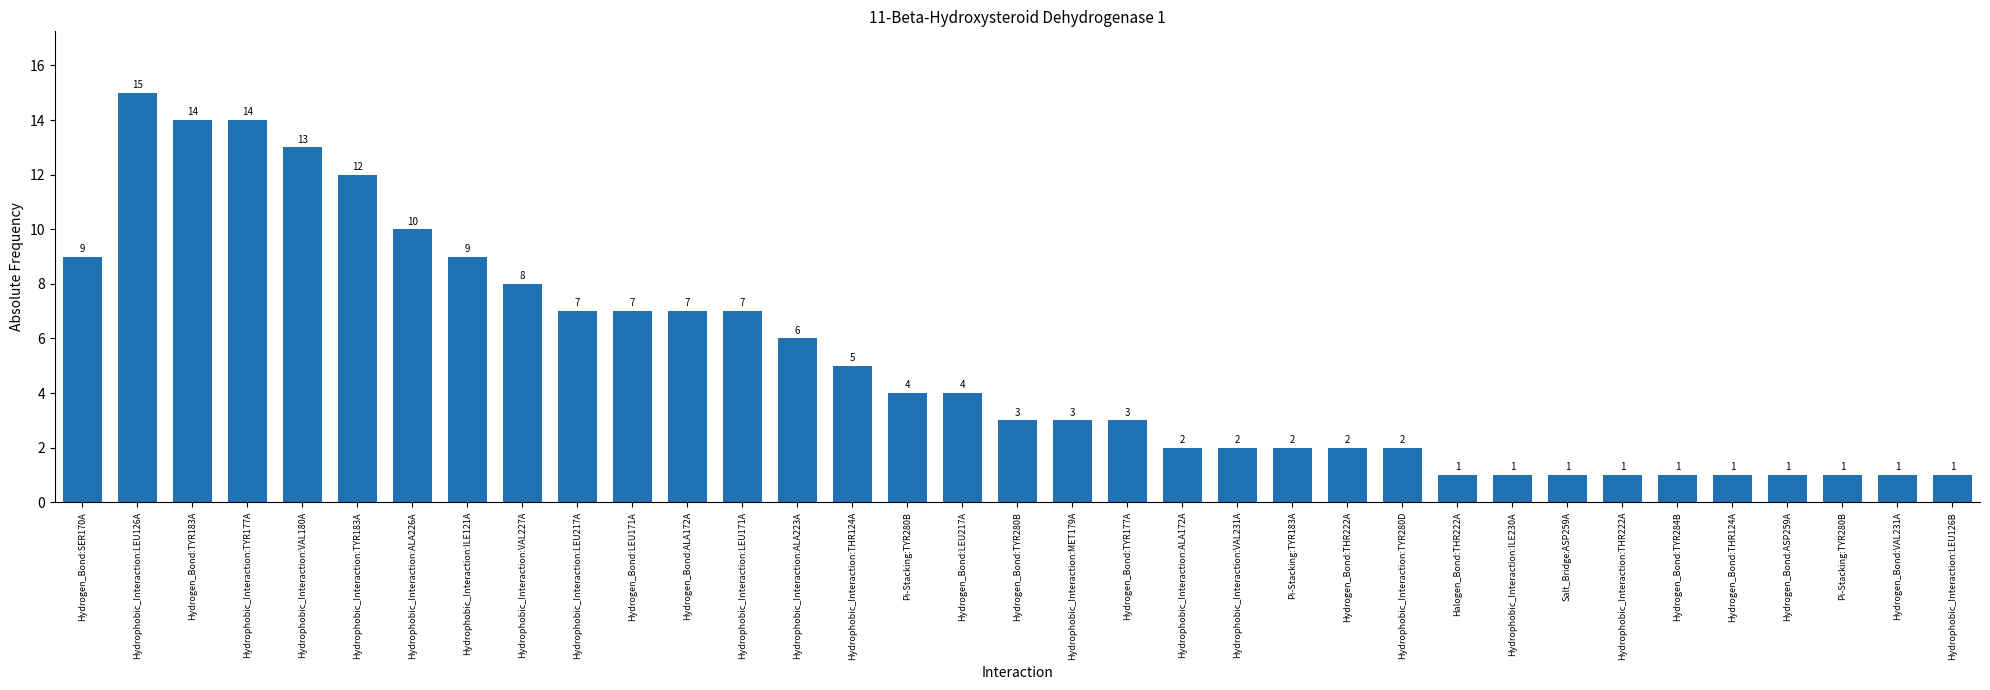

What is the ratio of the value at Pi-Stacking:TYR280B to the value at Hydrogen_Bond:VAL231A?

1.0